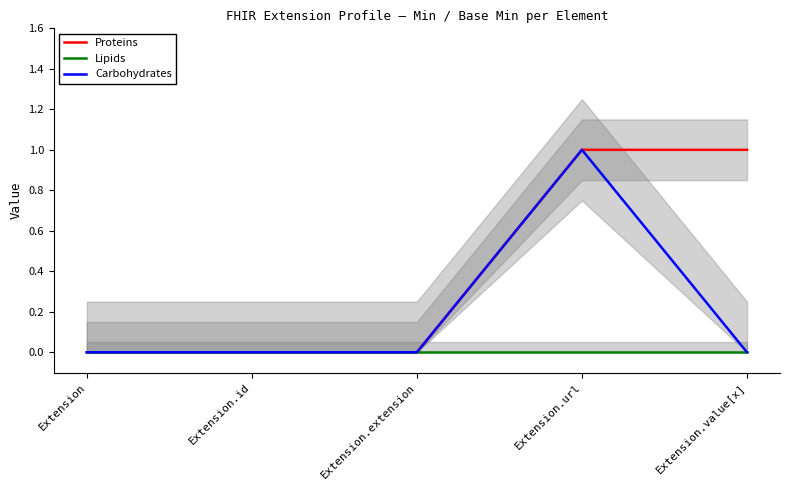

Rank the series by their maximum value, from lowest to highest.

Lipids, Proteins, Carbohydrates